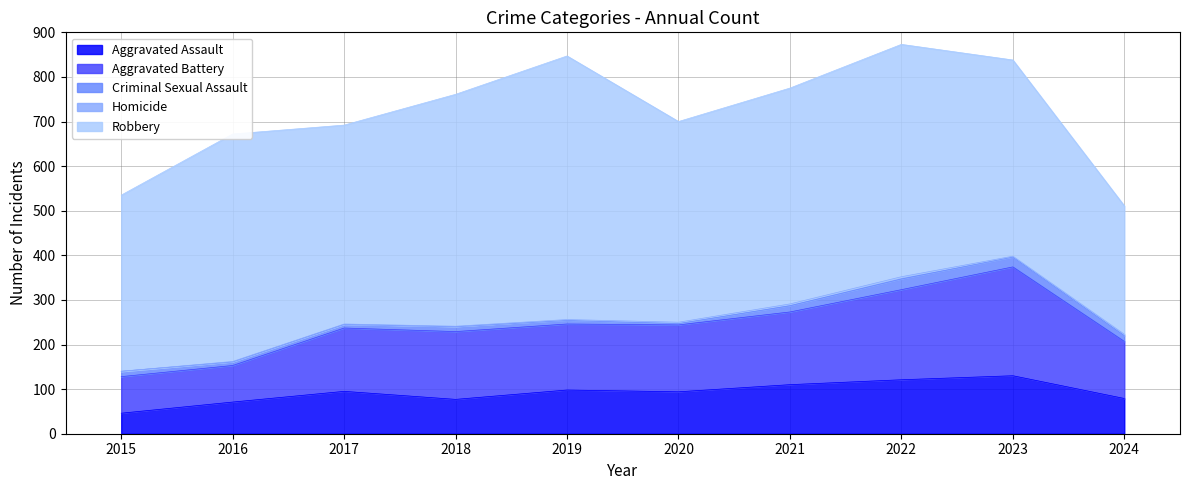

How many lines are shown in the chart?

5